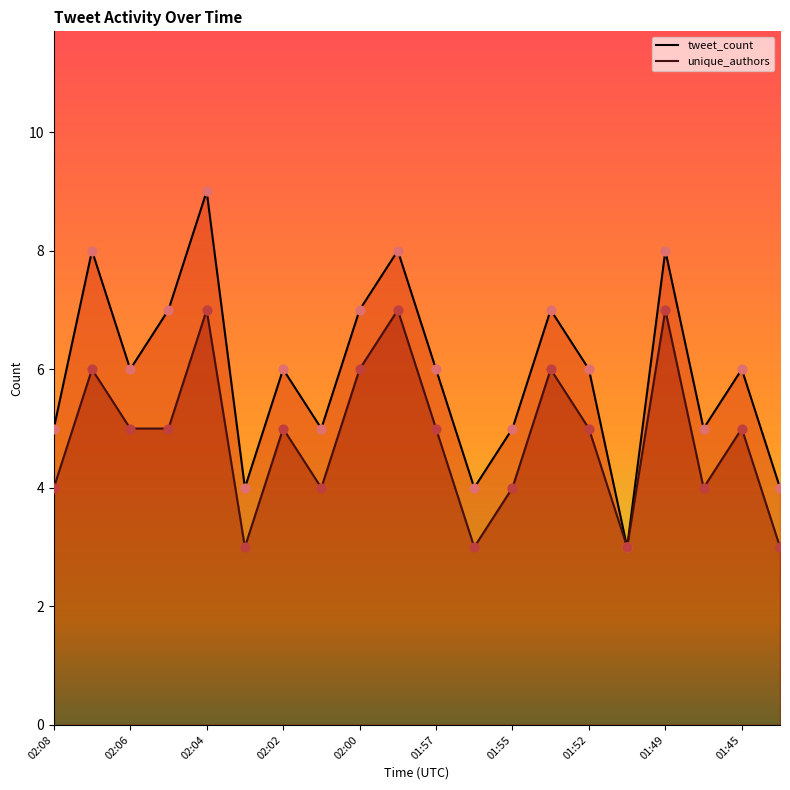

What are all the series names shown in the legend?

tweet_count, unique_authors